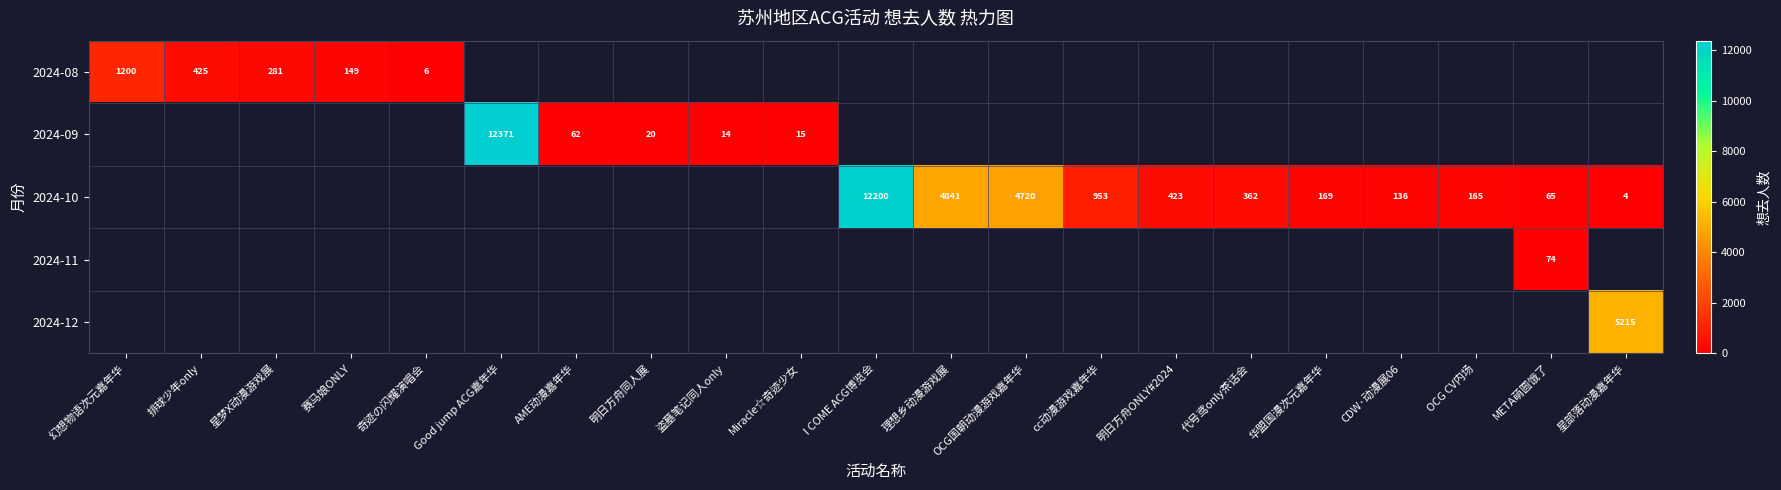

The 2024-10 series shows 35 at 华盟国漫次元嘉年华. True or false?

False